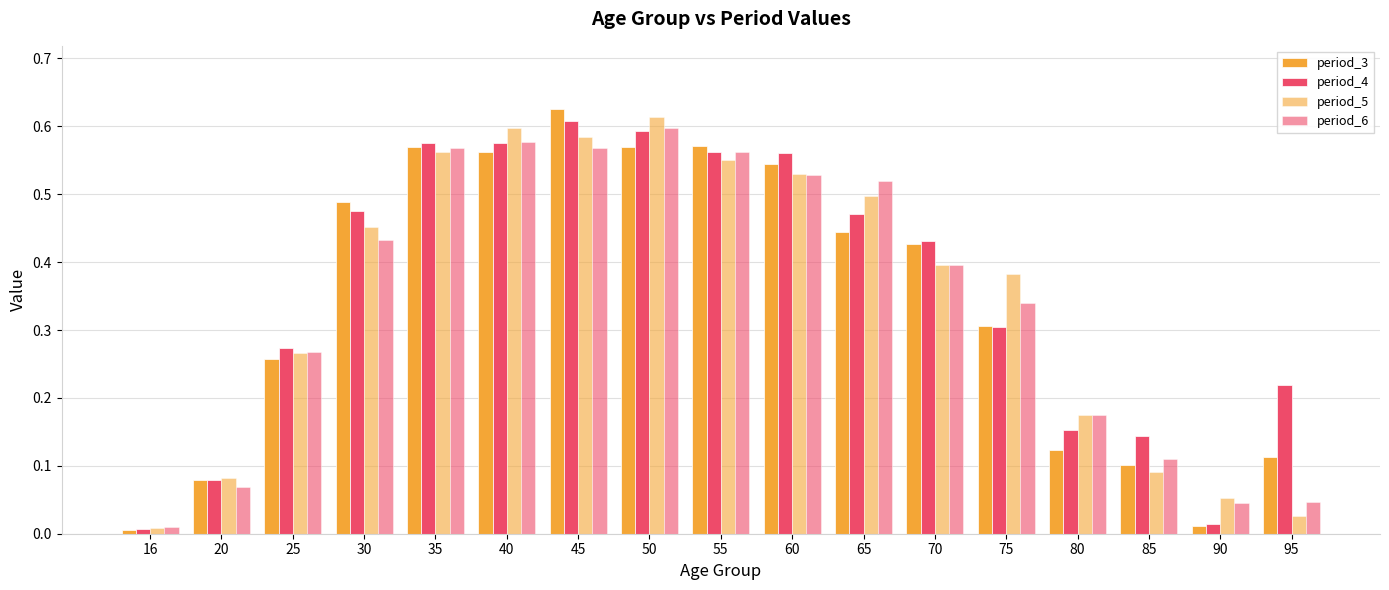

At 60, list the series in order from largest to smallest.

period_4, period_3, period_5, period_6